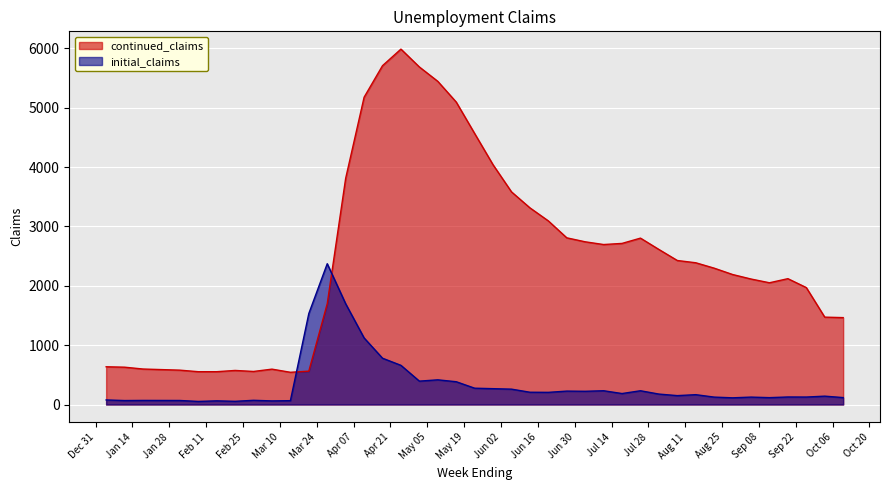

Where is the first local maximum for initial_claims?

2020-01-18